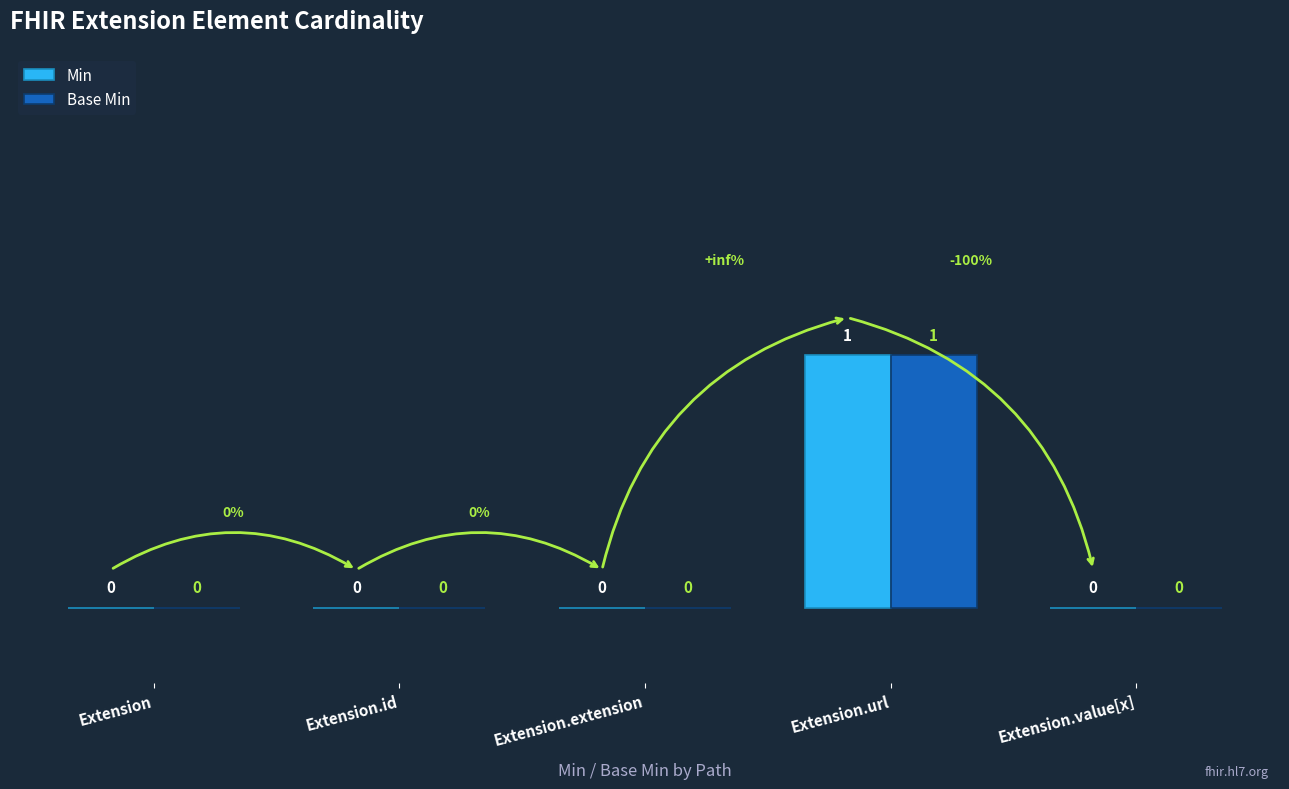

At which category does the chart reach its peak across all series?

Extension.url